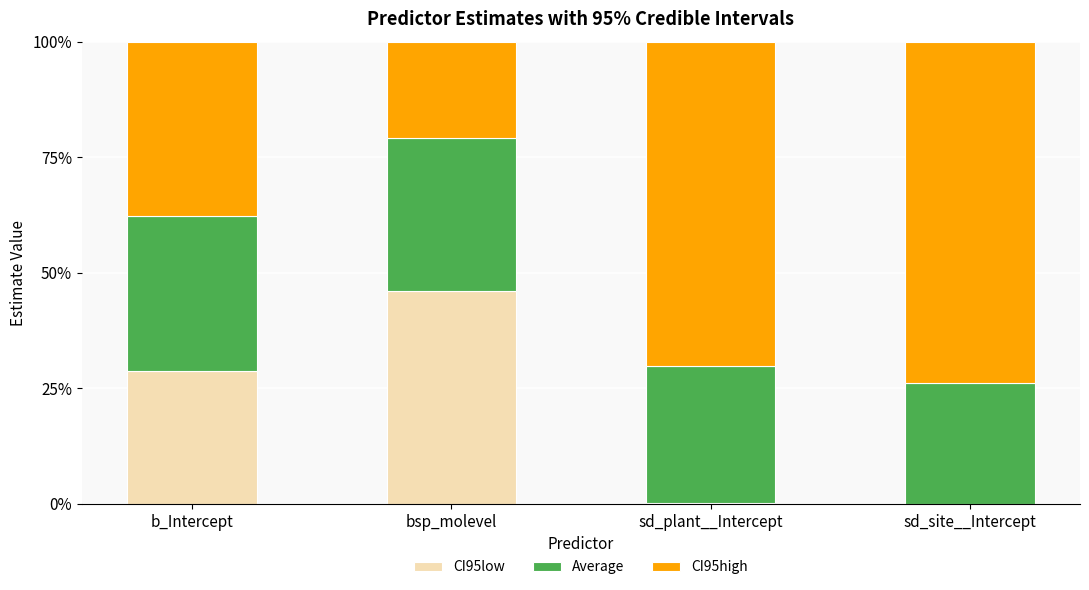

What is the total value across all series at b_Intercept?

100.0